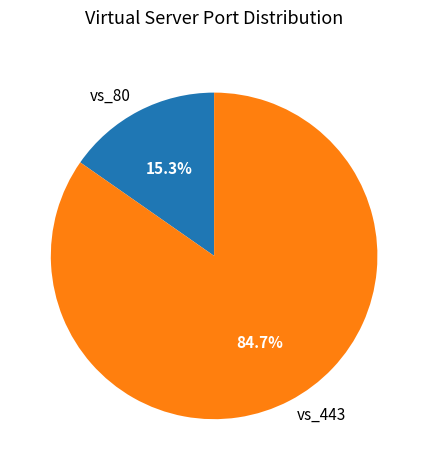

To the nearest percent, what portion does vs_443 represent?

85%